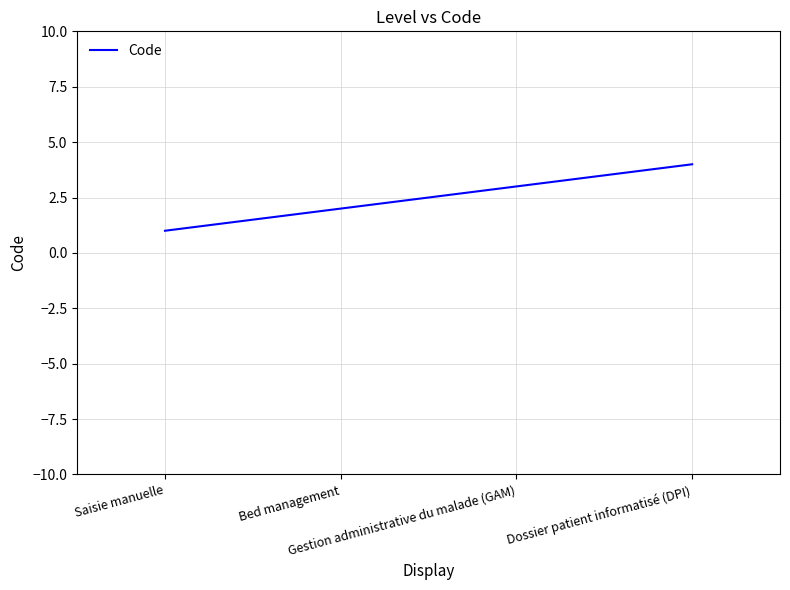

What is the difference between the maximum and second lowest values?

2